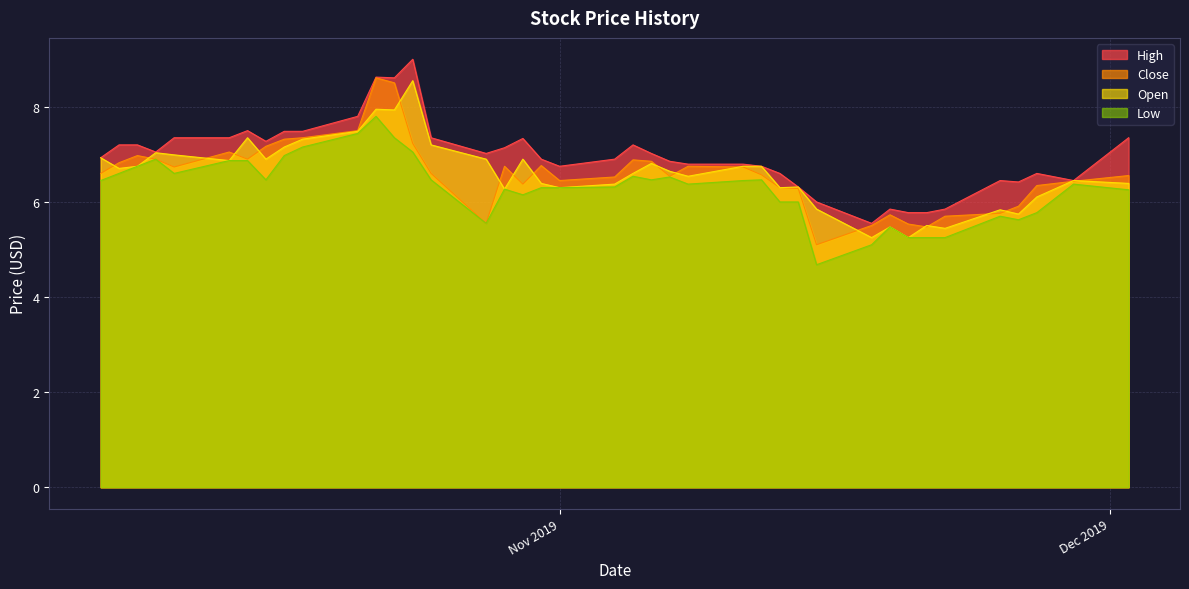

What is the maximum value for Open?

8.6